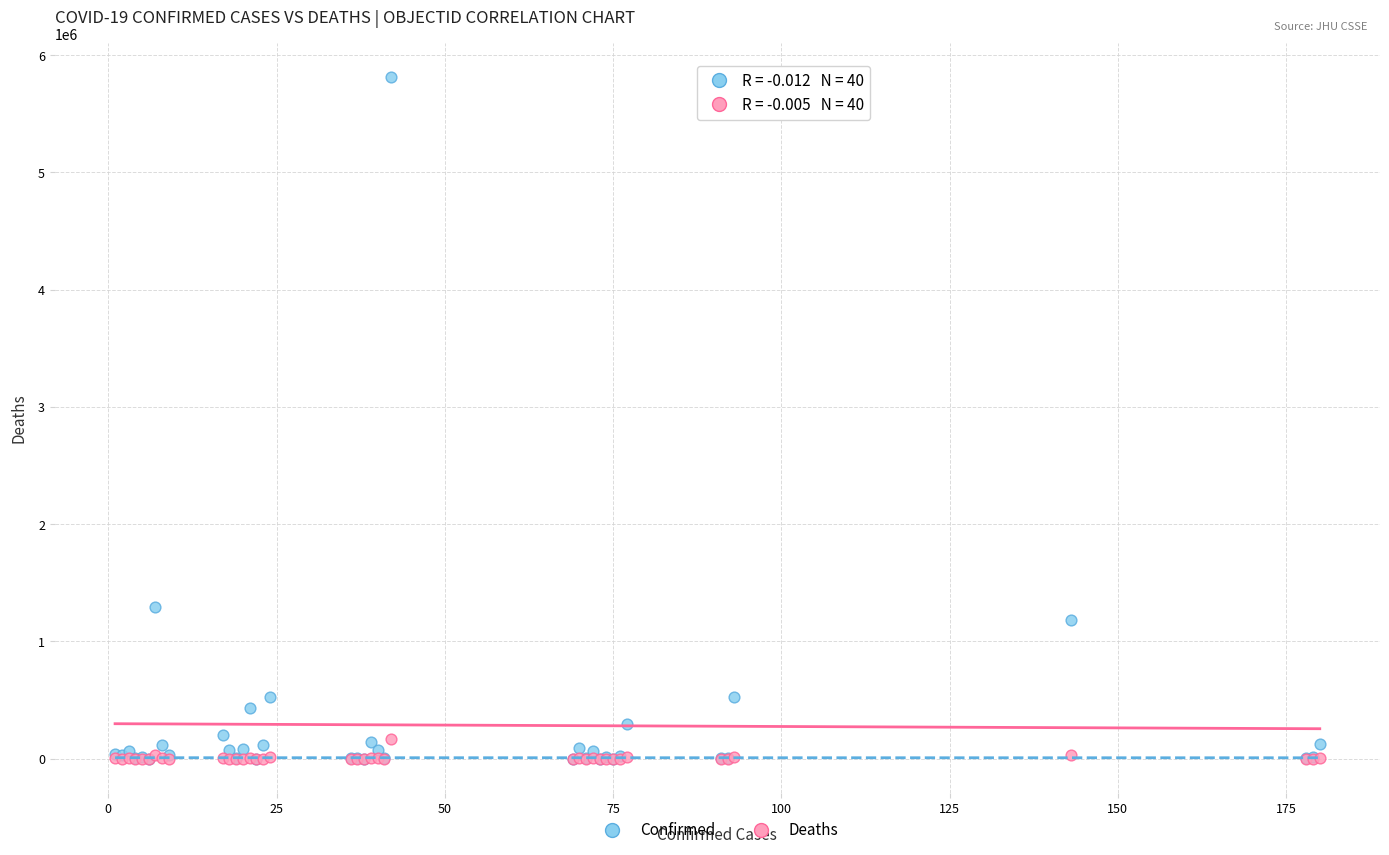

Across all series, what Y value is closest to 2905326?

1296378